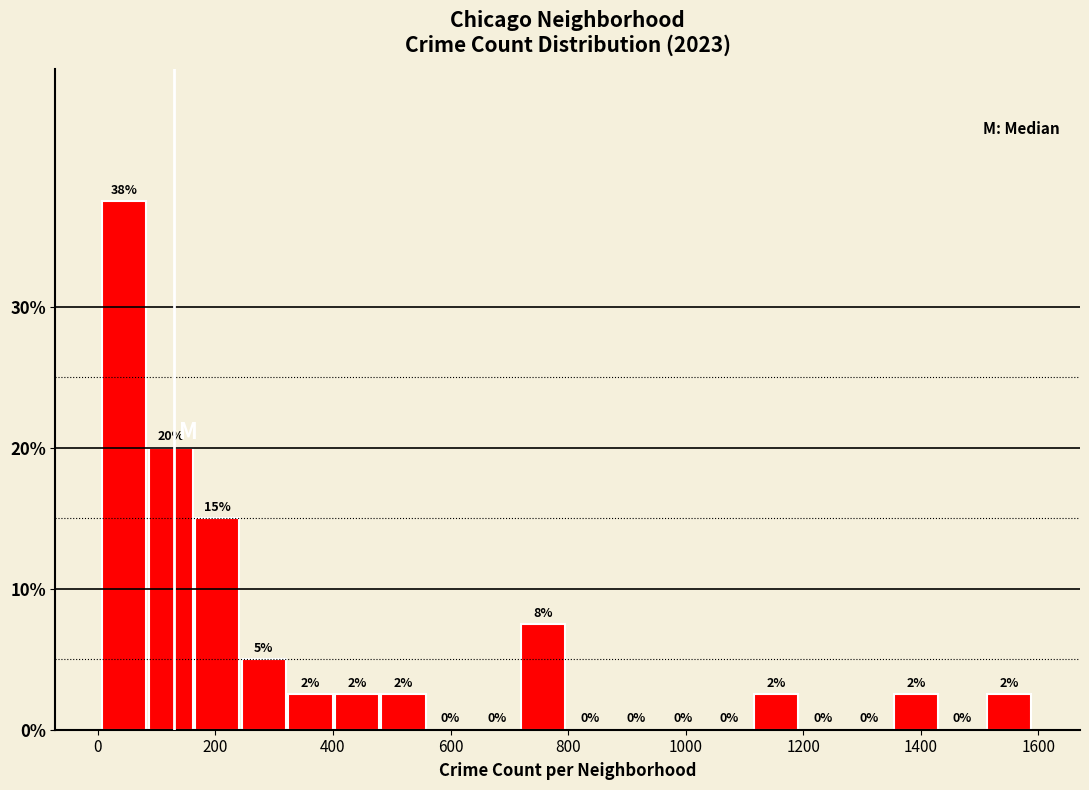

Read against the x-axis, roughly where is the centre of the tallest bar?

40